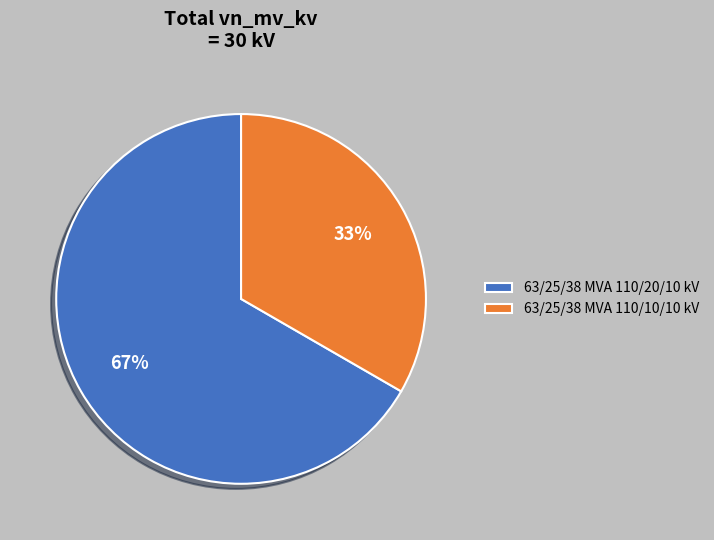

What percentage is the 63/25/38 MVA 110/20/10 kV slice, to the nearest percent?

67%